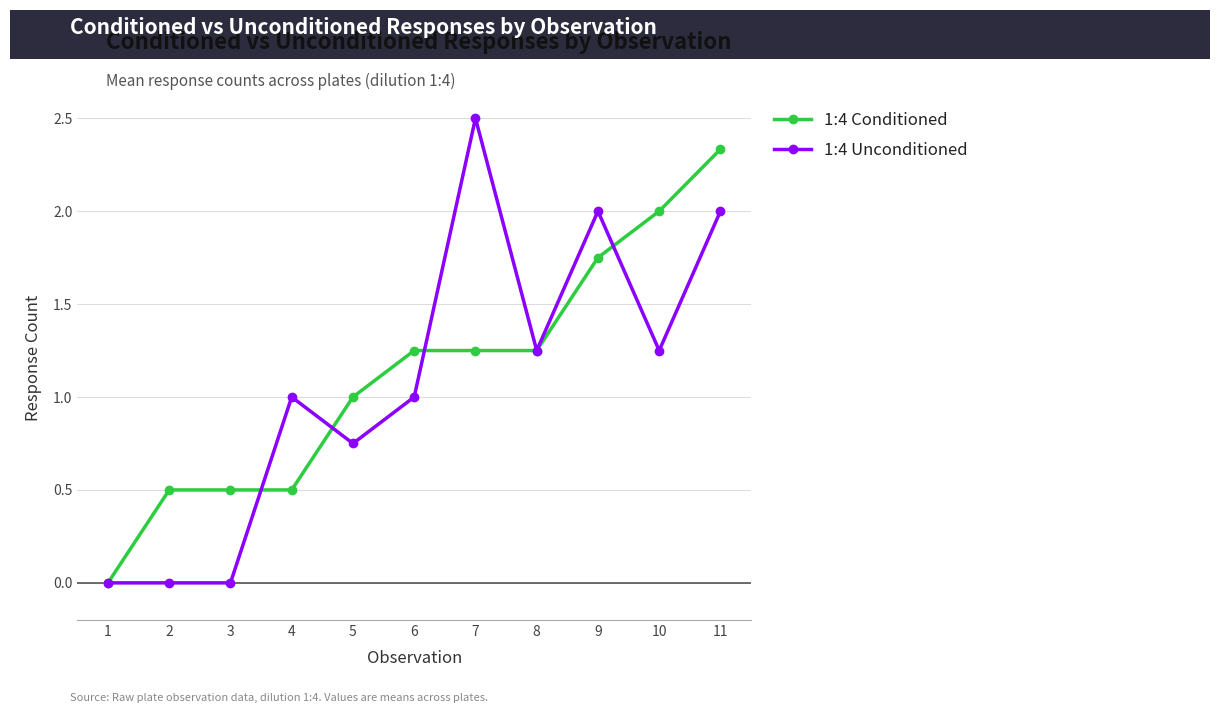

True or false: 1:4 Conditioned has more than 2 interior local peaks.

False